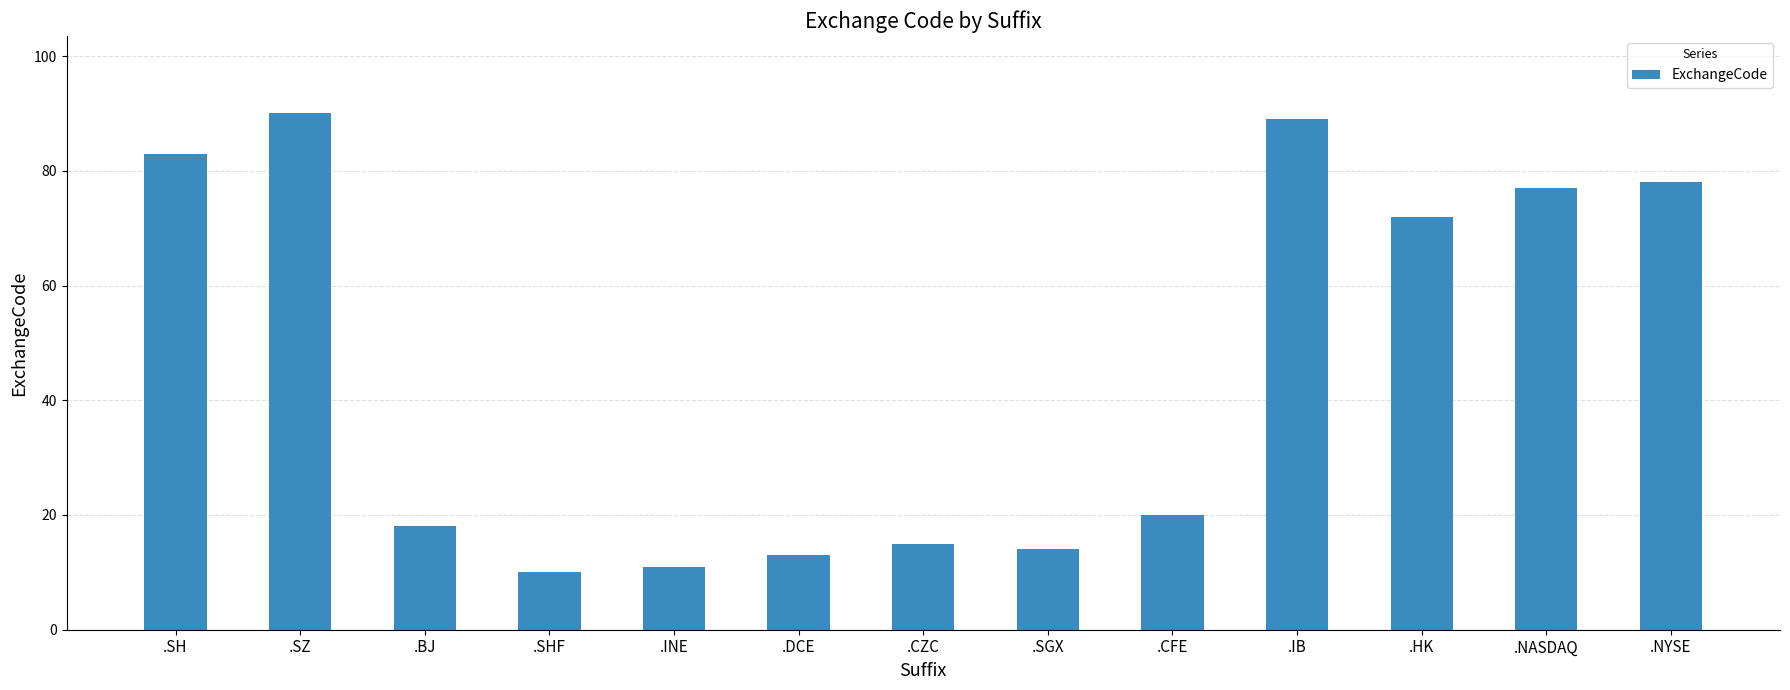

What is the minimum value shown in the chart?

10